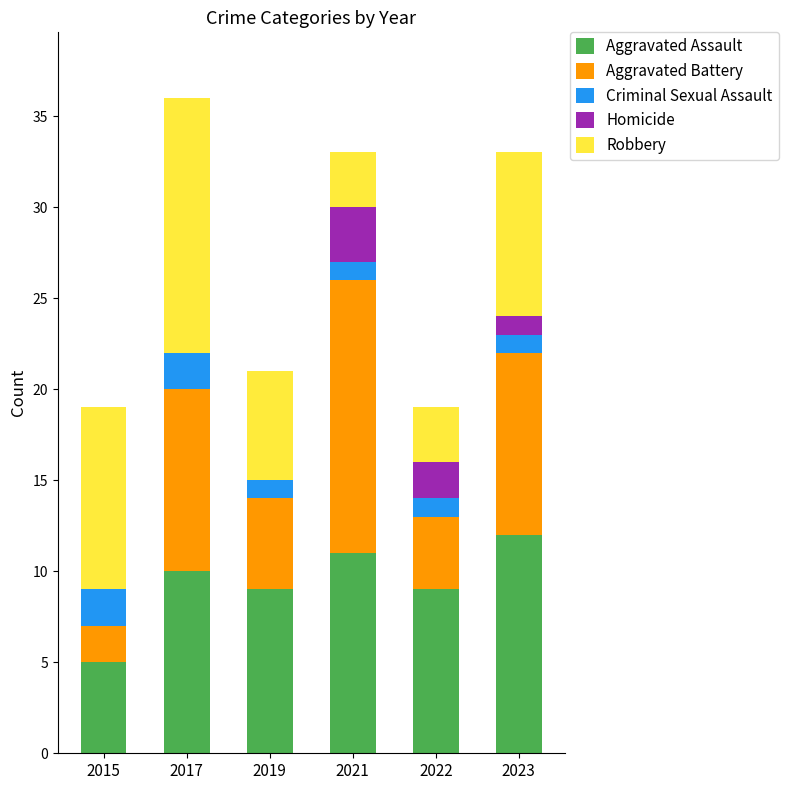

What is the total value across all series at 2022?

19